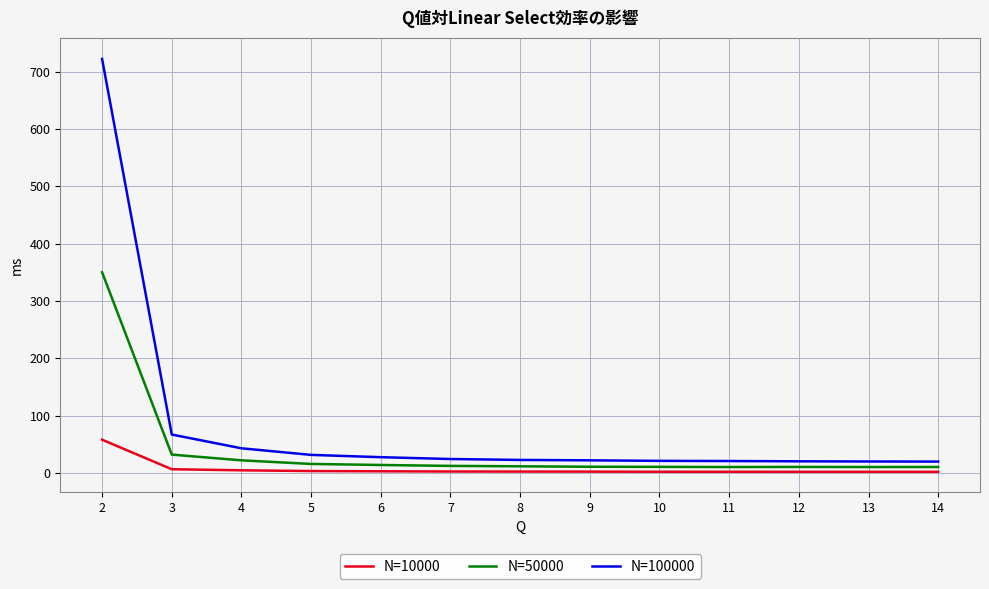

Does the chart display data point markers on the line(s)?

No